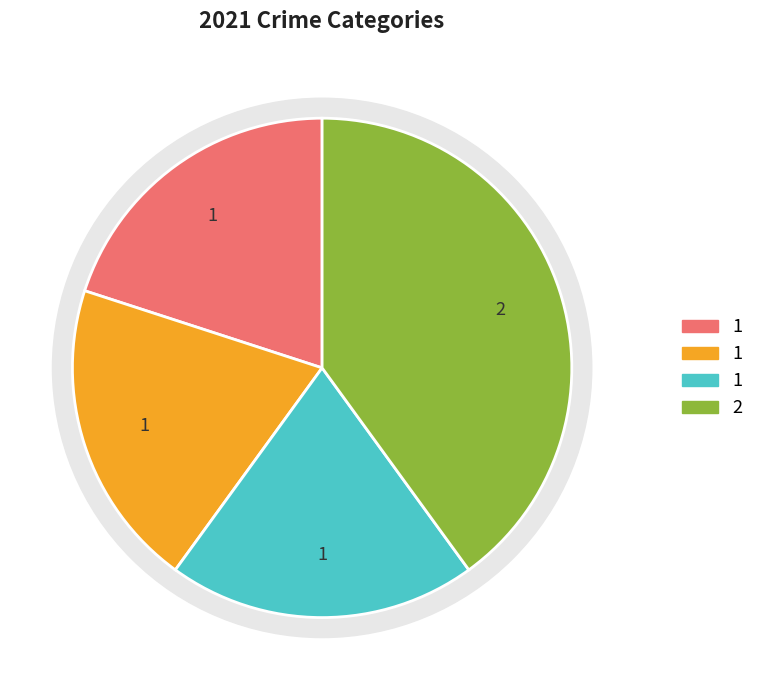

How many slices are in this pie chart?

4